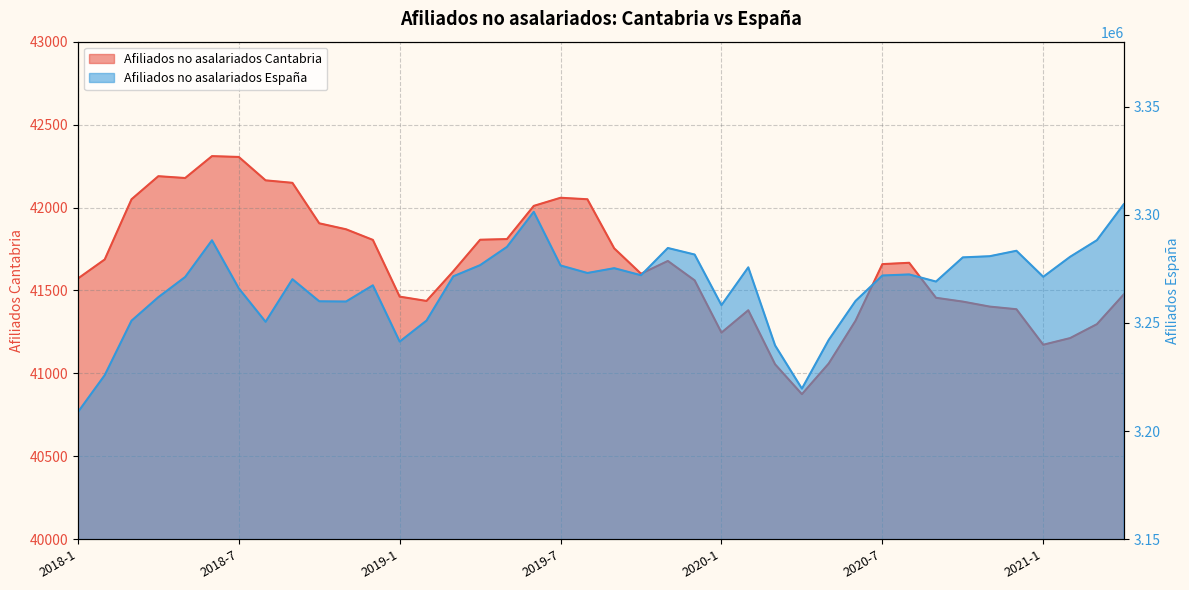

True or false: Afiliados no asalariados Espana and Afiliados no asalariados Cantabria intersect in this chart.

False